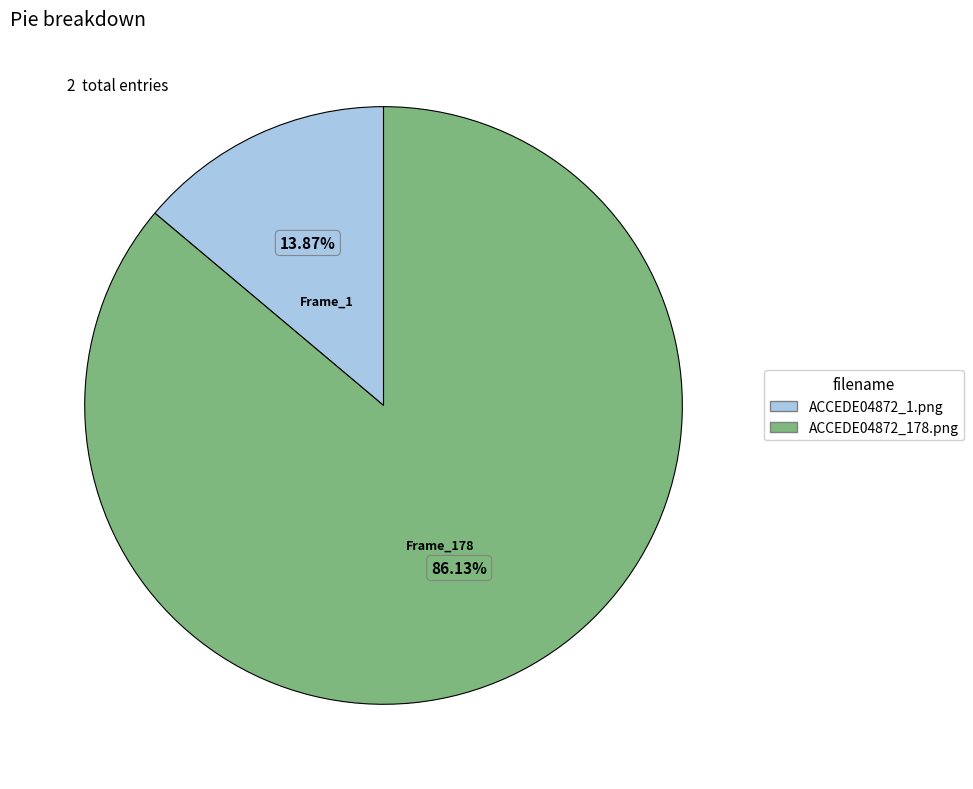

Which has a higher value, ACCEDE04872_178.png or ACCEDE04872_1.png?

ACCEDE04872_178.png